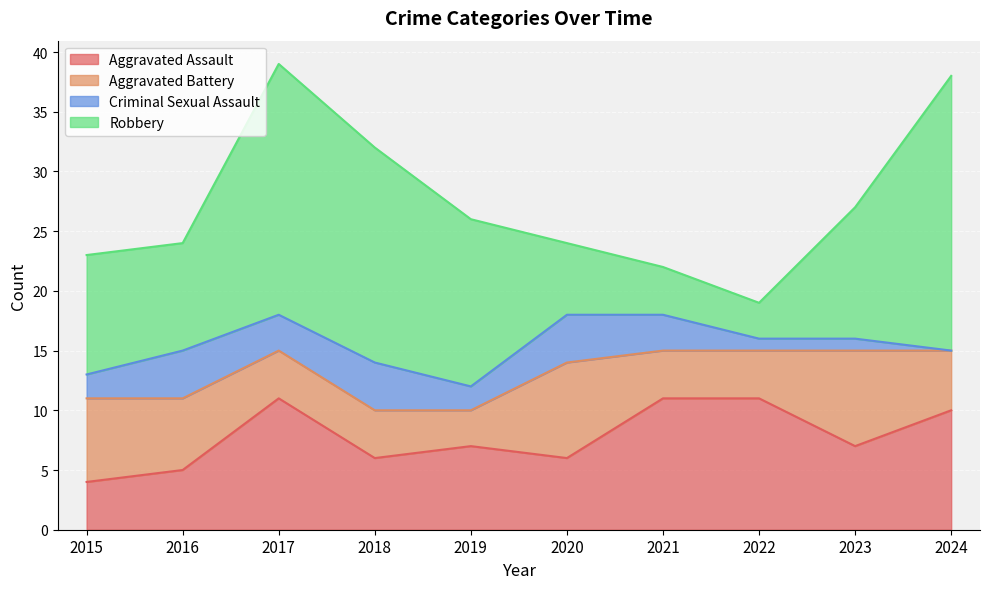

What is the spread (max minus min) of values at 2016?

5